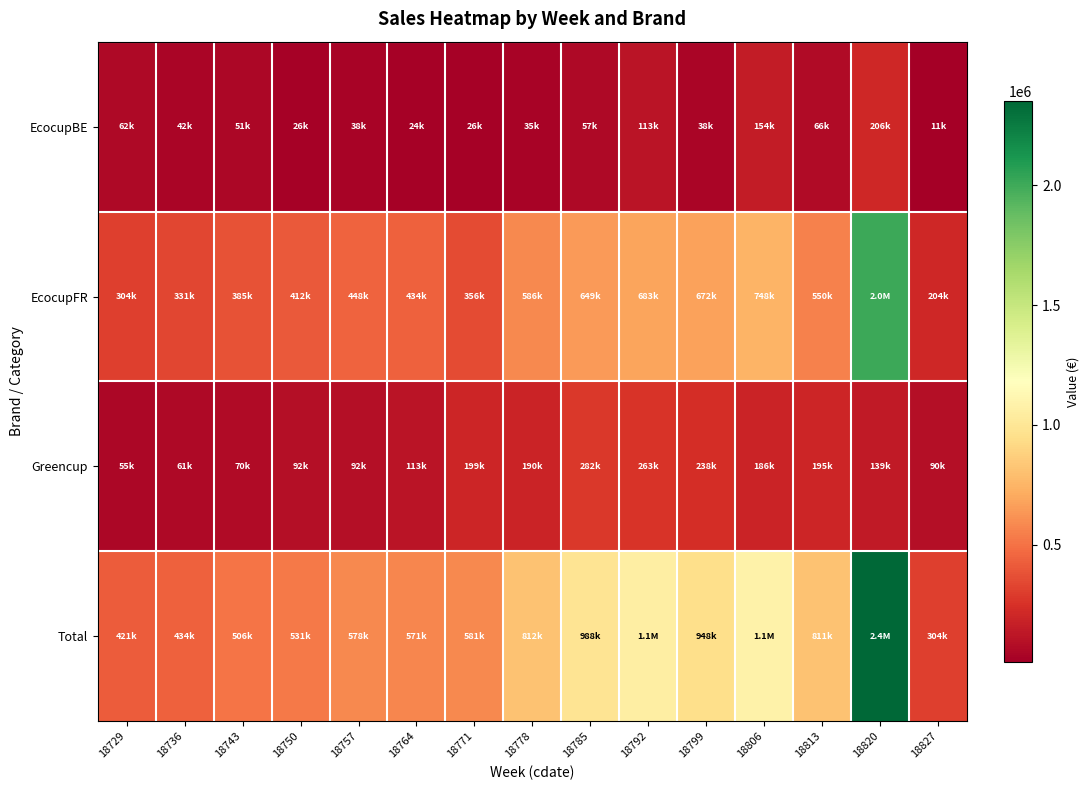

Reading left to right, extract all data points from this chart.

EcocupBE: 18729=61598.4	18736=41546.2	18743=50799.2	18750=26489.9	18757=37576.6	18764=23998.7	18771=26480.0	18778=35354.2	18785=57049.0	18792=112838.6	18799=38477.4	18806=154403.5	18813=65646.8	18820=206221.8	18827=10652.8
EcocupFR: 18729=303791.0	18736=331434.1	18743=385079.8	18750=412302.5	18757=448238.0	18764=433753.9	18771=355566.6	18778=586471.3	18785=649138.8	18792=682556.6	18799=671702.3	18806=747947.4	18813=550467.1	18820=2006866.2	18827=203658.7
Greencup: 18729=55137.1	18736=61130.2	18743=70192.6	18750=91878.4	18757=92387.4	18764=112843.7	18771=199436.0	18778=189709.8	18785=281908.1	18792=263357.8	18799=237972.6	18806=185613.5	18813=194530.0	18820=138904.8	18827=90013.8
Total: 18729=420526.4	18736=434110.4	18743=506071.6	18750=530670.7	18757=578201.9	18764=570596.3	18771=581482.5	18778=811535.3	18785=988096.0	18792=1058753.1	18799=948152.3	18806=1087964.4	18813=810643.9	18820=2351992.9	18827=304325.3